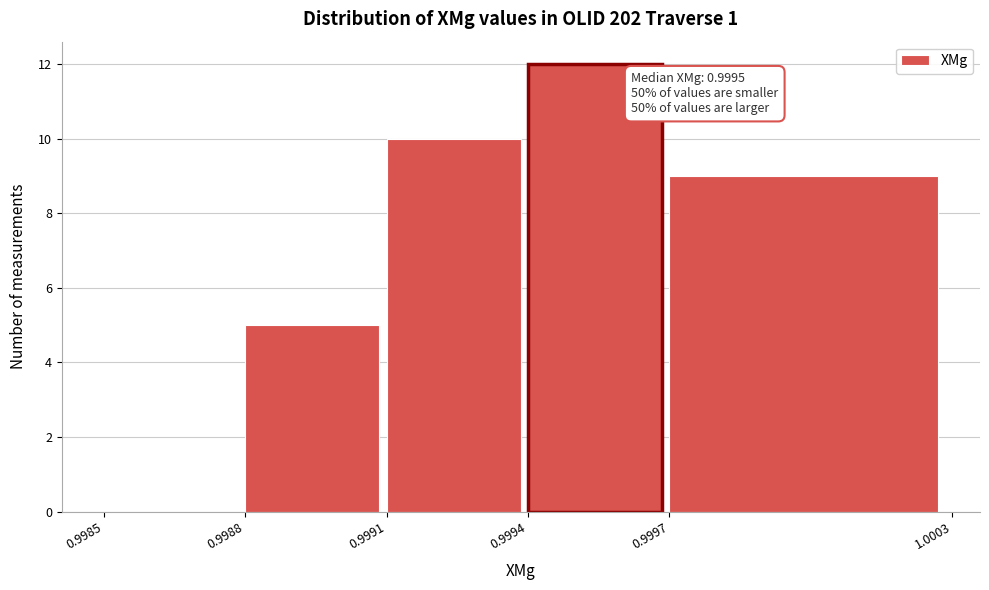

Which range on the x-axis has the tallest bar?

0.9994 to 0.9997